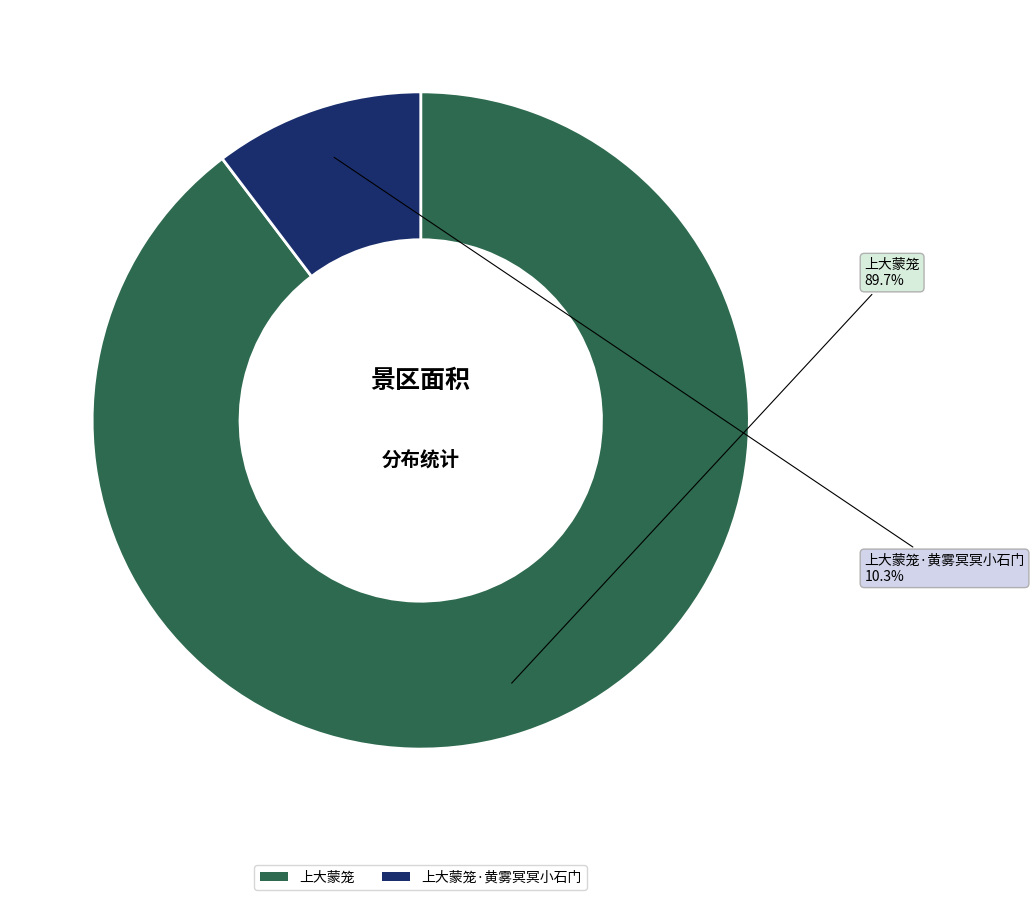

Approximately how many times larger is the value at 上大蒙笼·黄雾冥冥小石门 compared to 上大蒙笼?

0.1